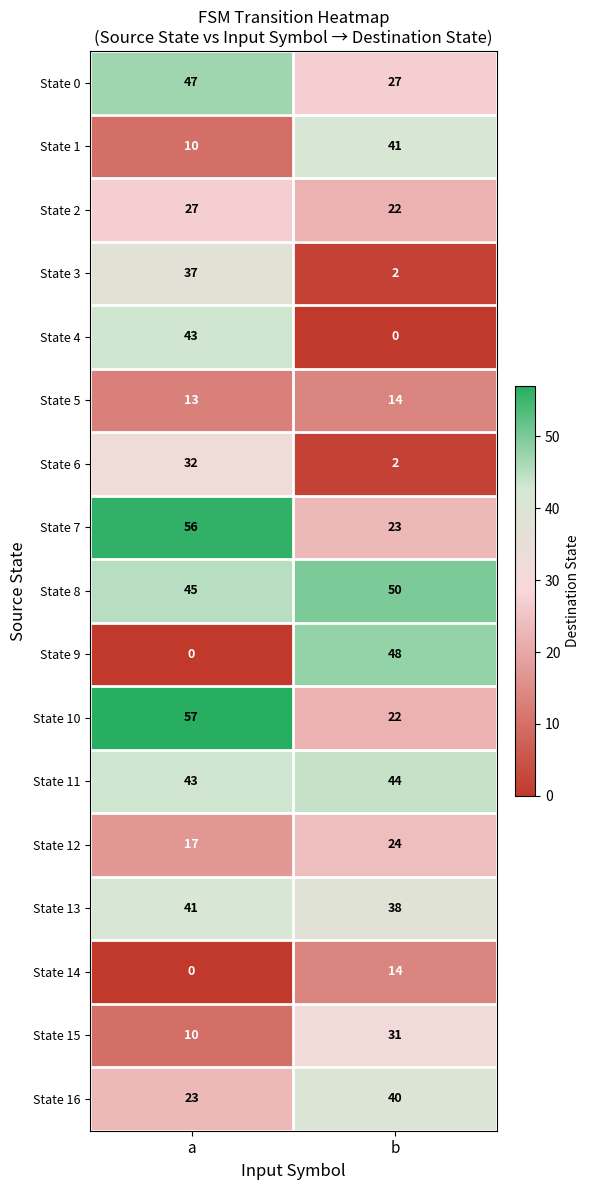

What is the difference between the maximum and minimum values in the State 12 series?

7